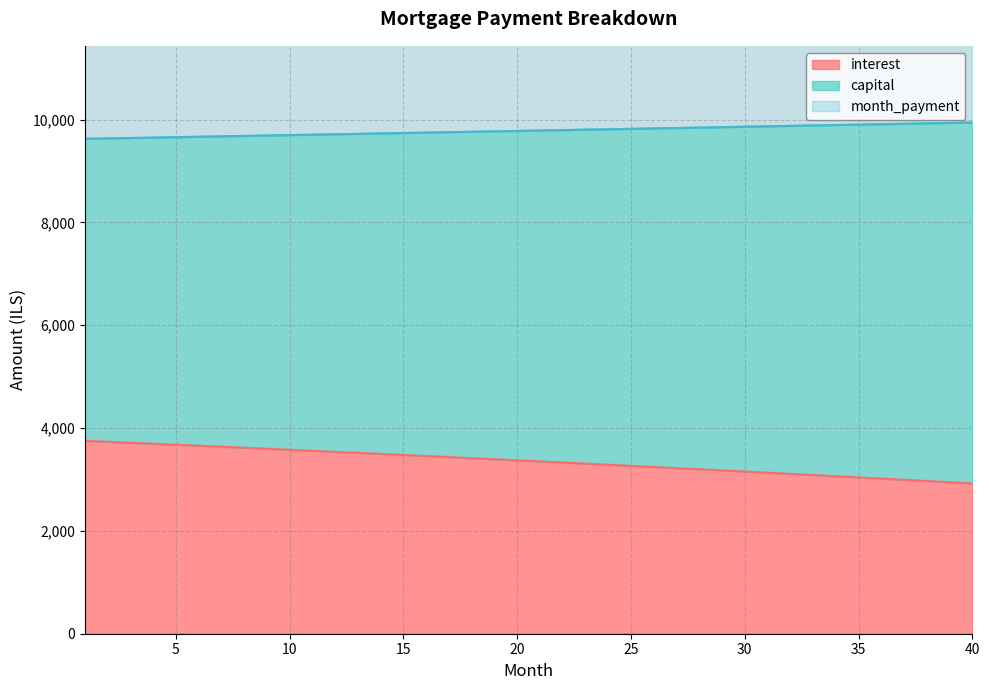

What is the average value of the capital series?

9784.8